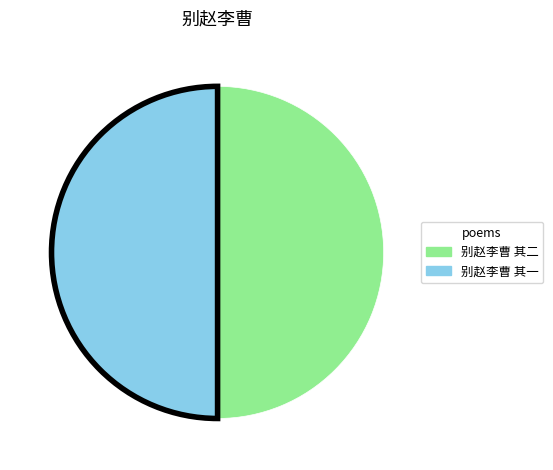

Count the number of slices in the pie.

2